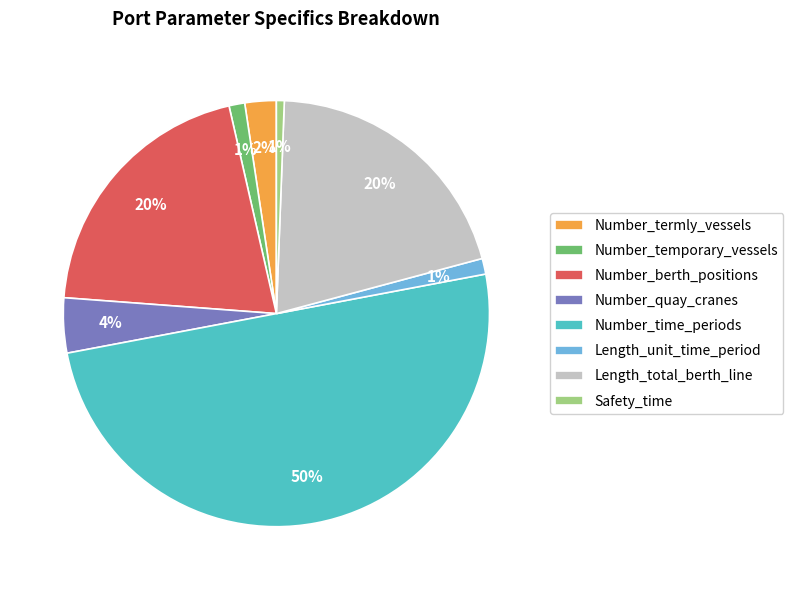

Between Length_unit_time_period and Number_berth_positions, which is larger?

Number_berth_positions